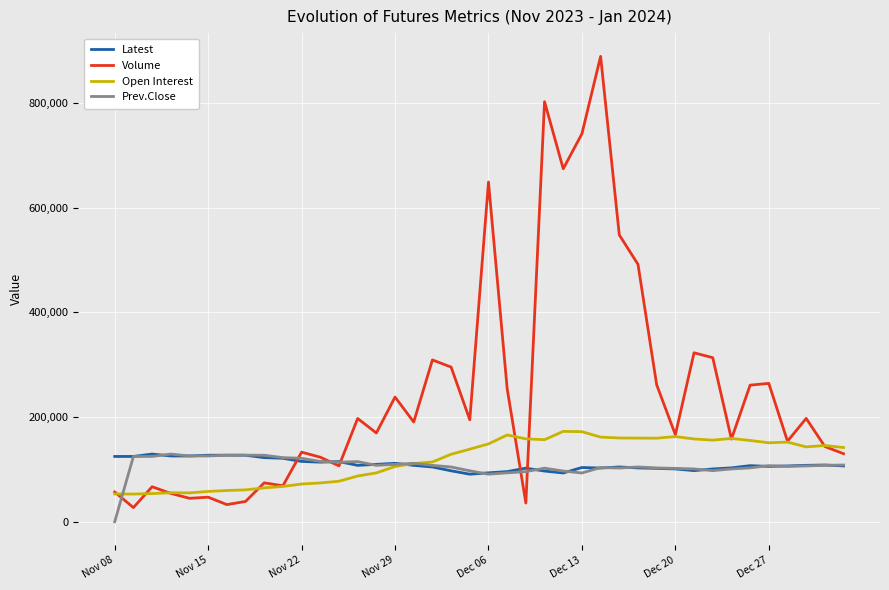

What is the sum of all Latest values?

4368200